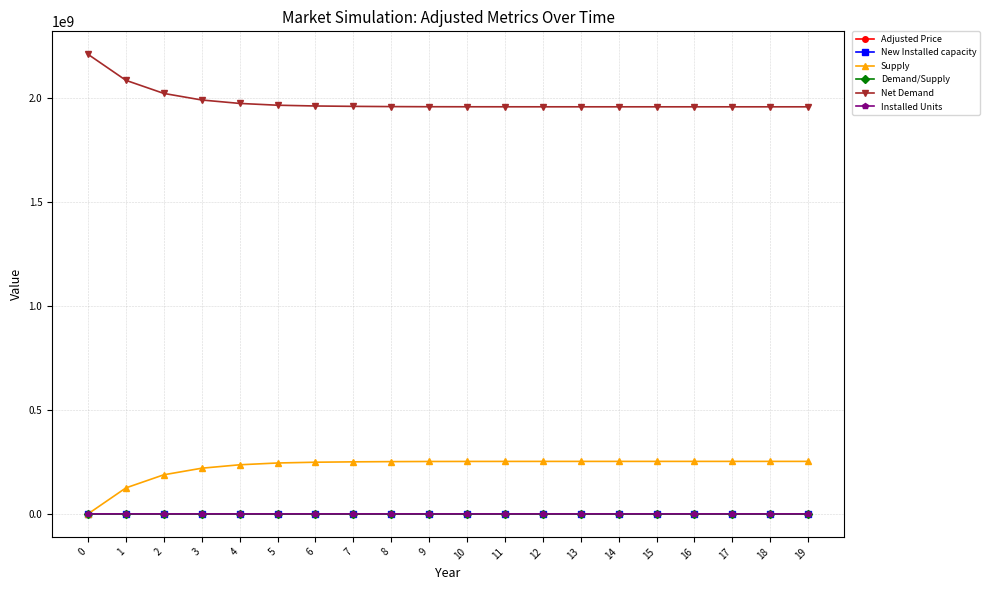

What is the difference between the maximum and second lowest values in the Supply series?

127548718.2